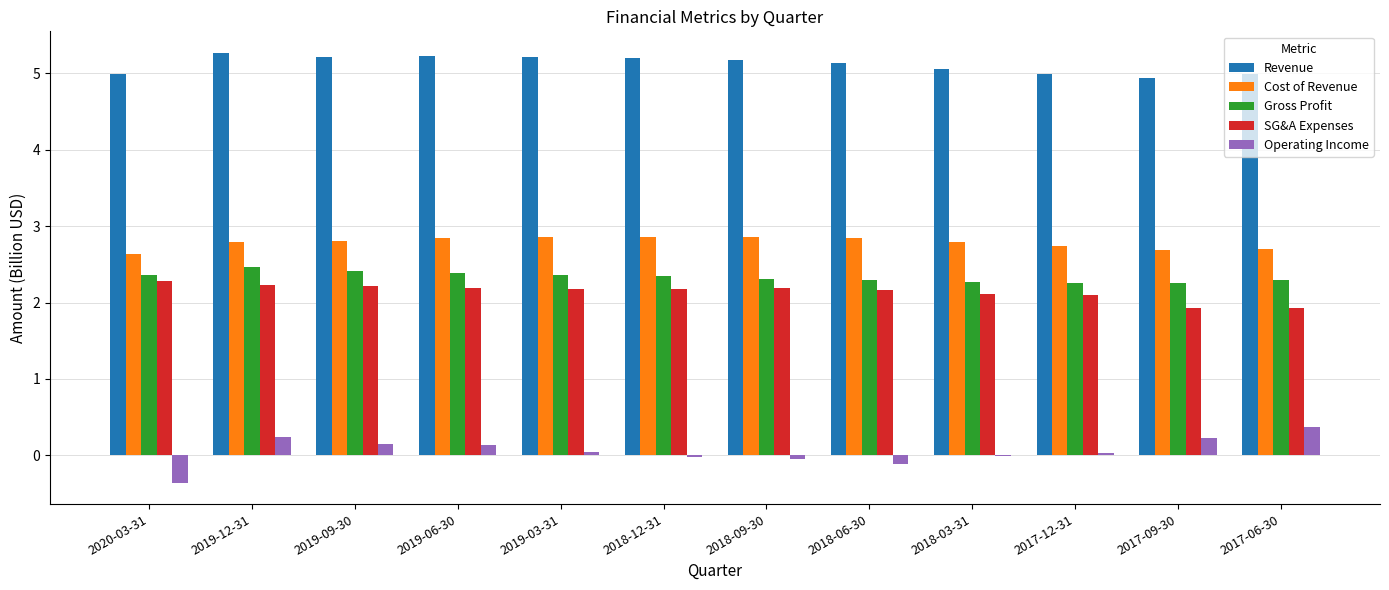

Is the value of Revenue at 2019-03-31 greater than the value of SG&A Expenses at 2019-03-31?

Yes